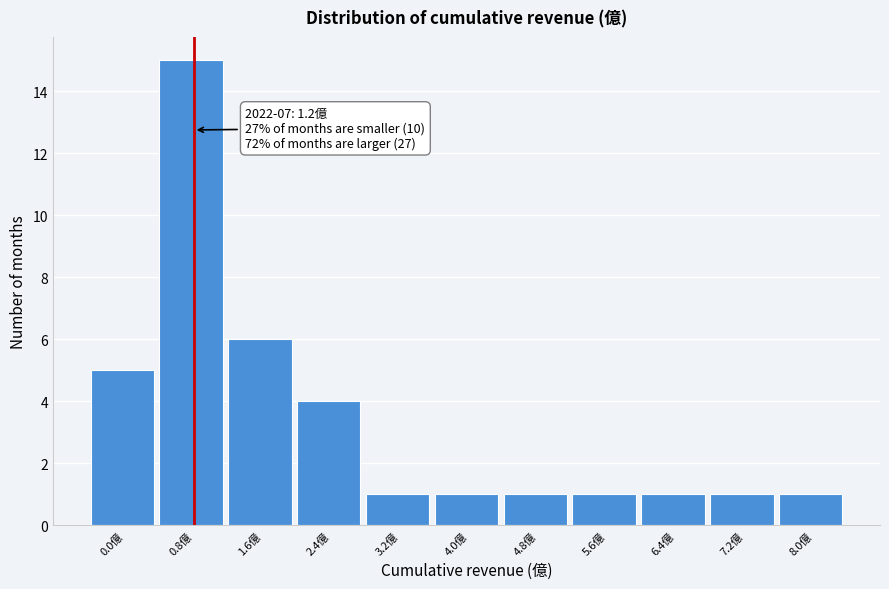

Reading left to right, what are all the values shown in this chart?

5	15	6	4	1	1	1	1	1	1	1